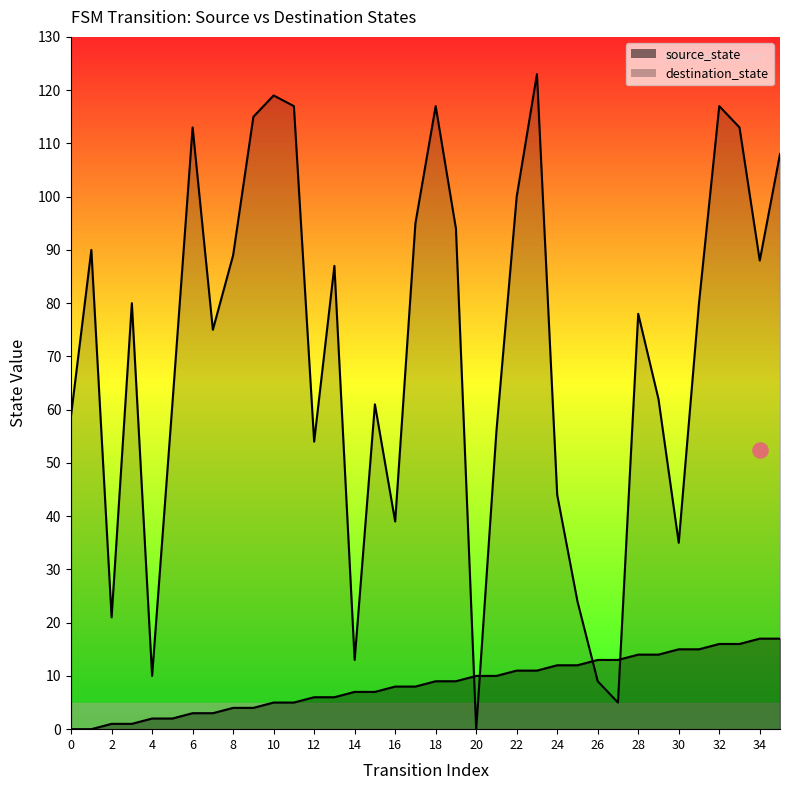

What are all the series names shown in the legend?

source_state, destination_state